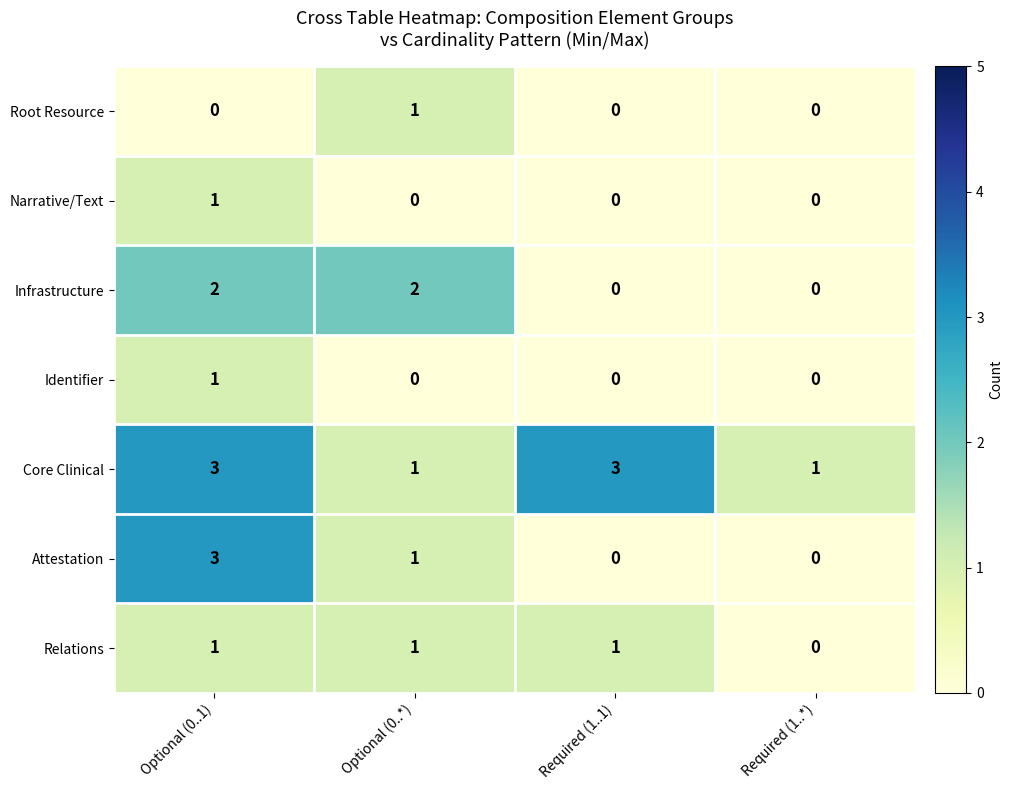

True or false: Identifier has a value of 1 at Required (1..*).

False